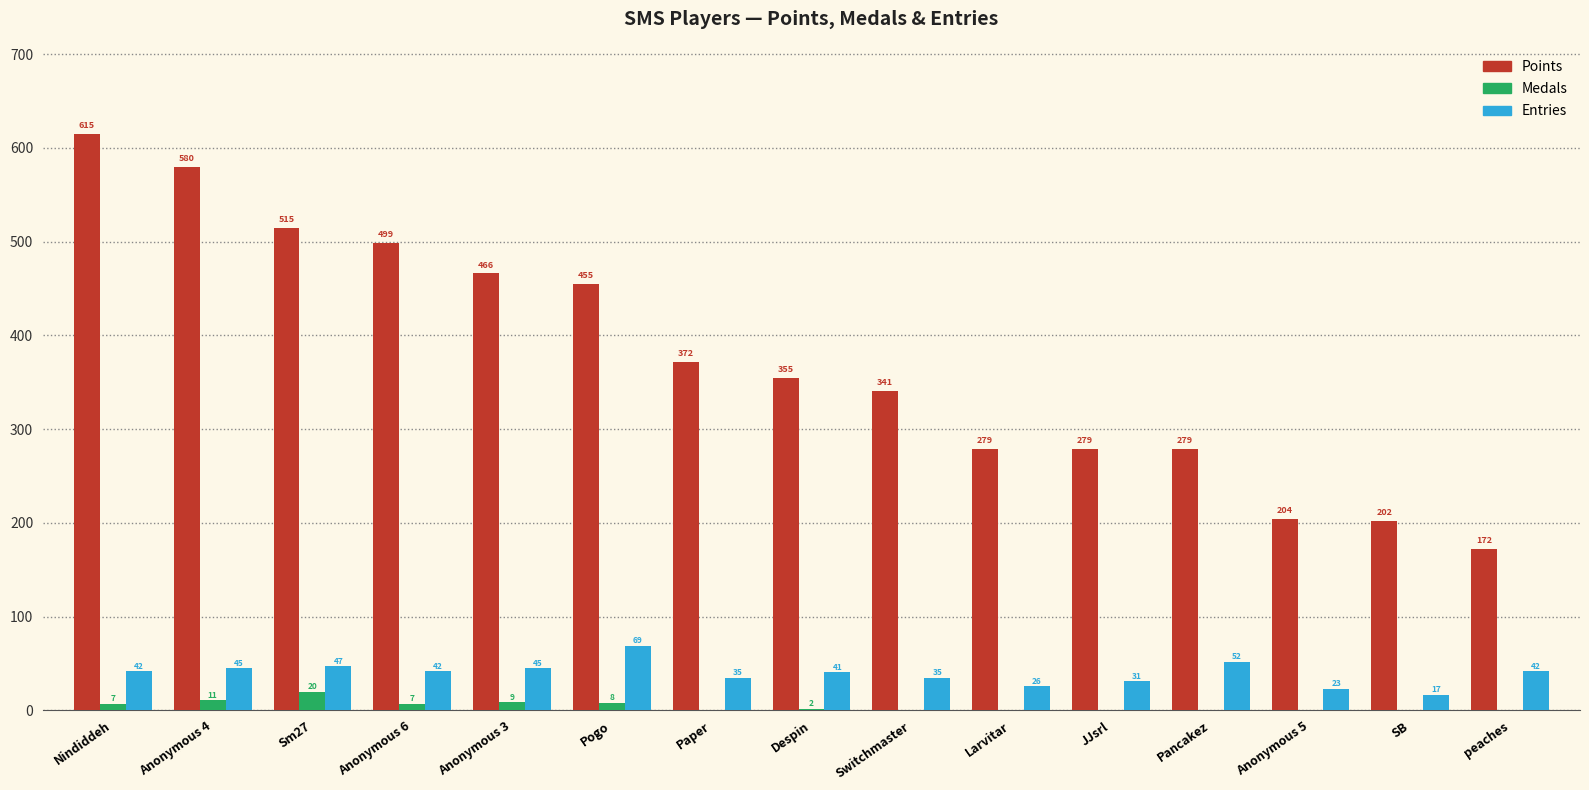

What is the sum of all Medals values?

64